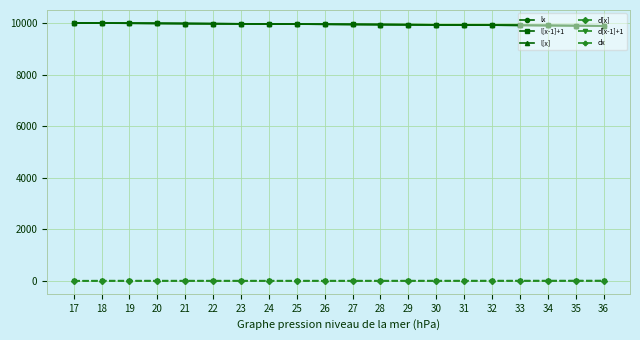

What is the value of the l[x] point at the 10th from the left?

9946.4